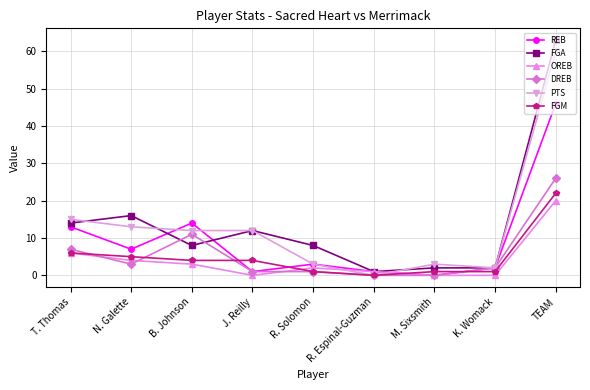

How many positive values does the PTS series have?

8